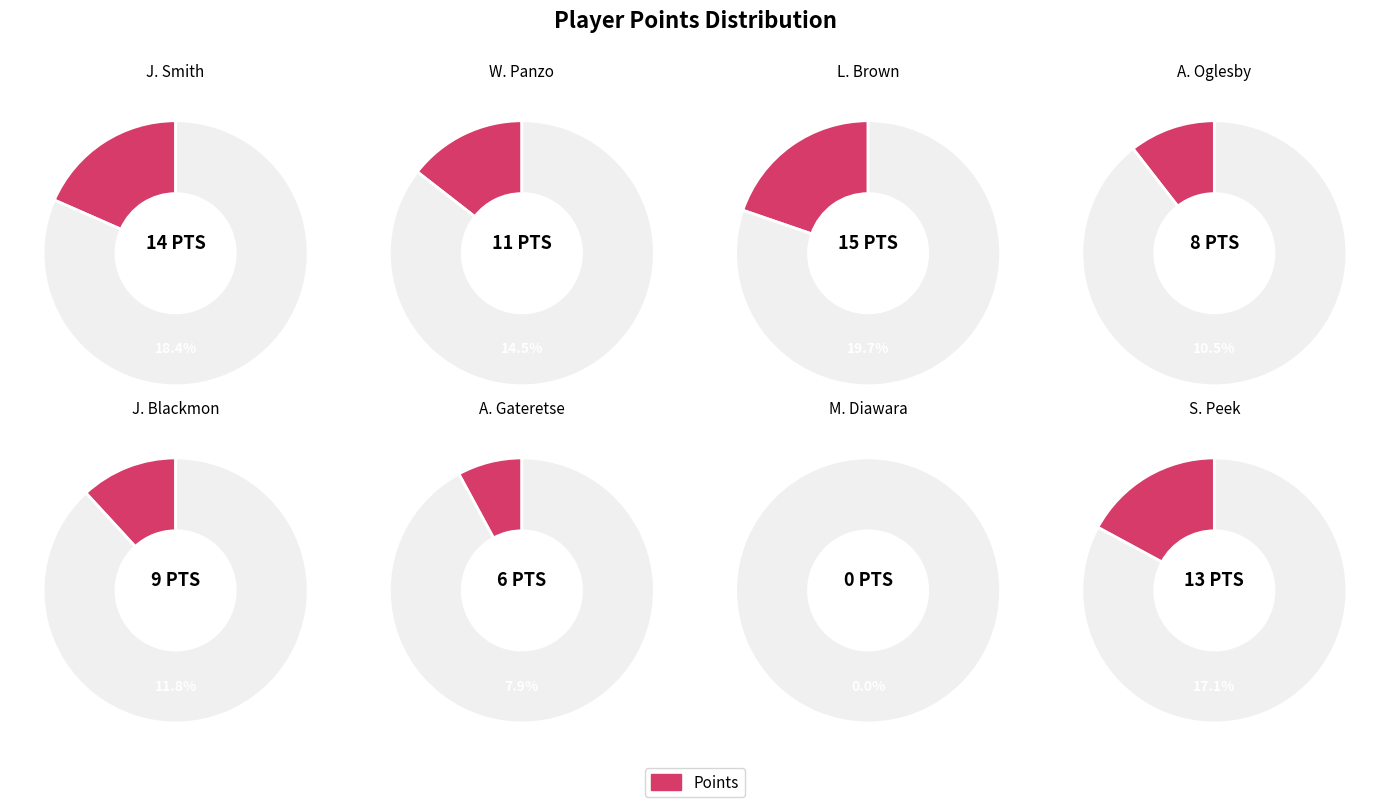

Does A. Gateretse account for over 50% of the chart?

No